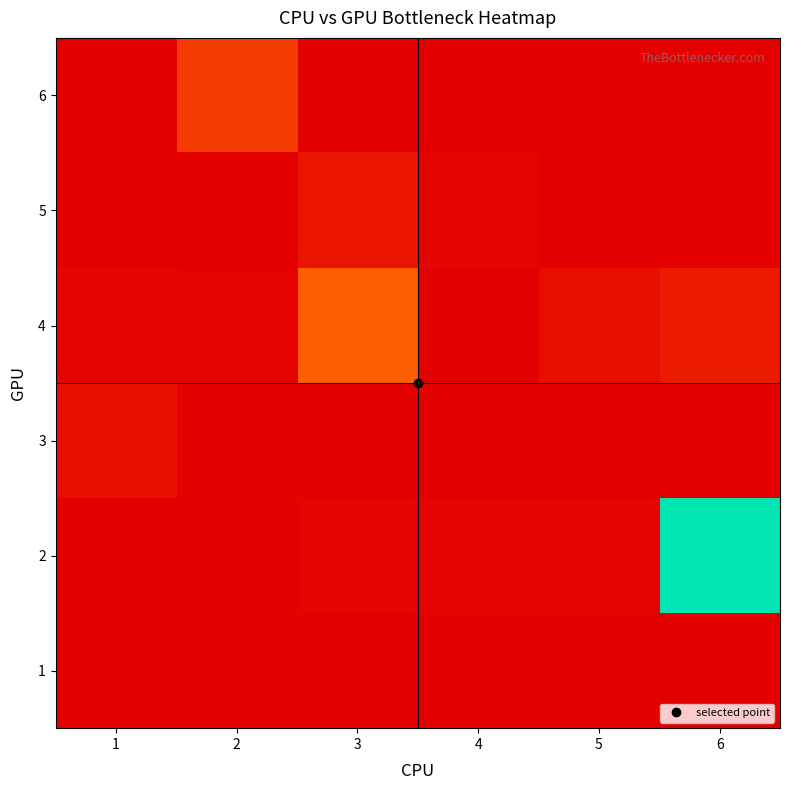

At how many categories does at least one series exceed 0?

6